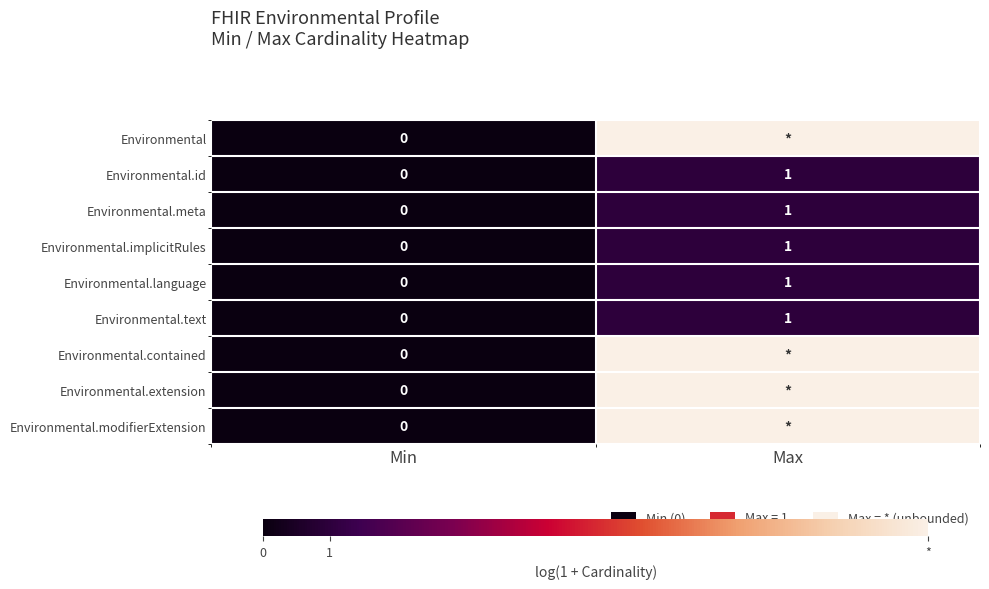

Rank the categories by Environmental.implicitRules value from lowest to highest.

Min, Max